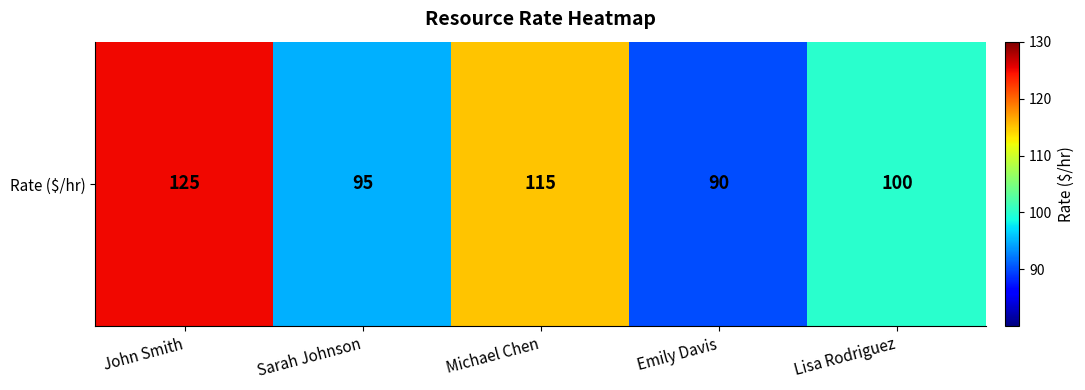

What is the maximum value shown in the chart?

125